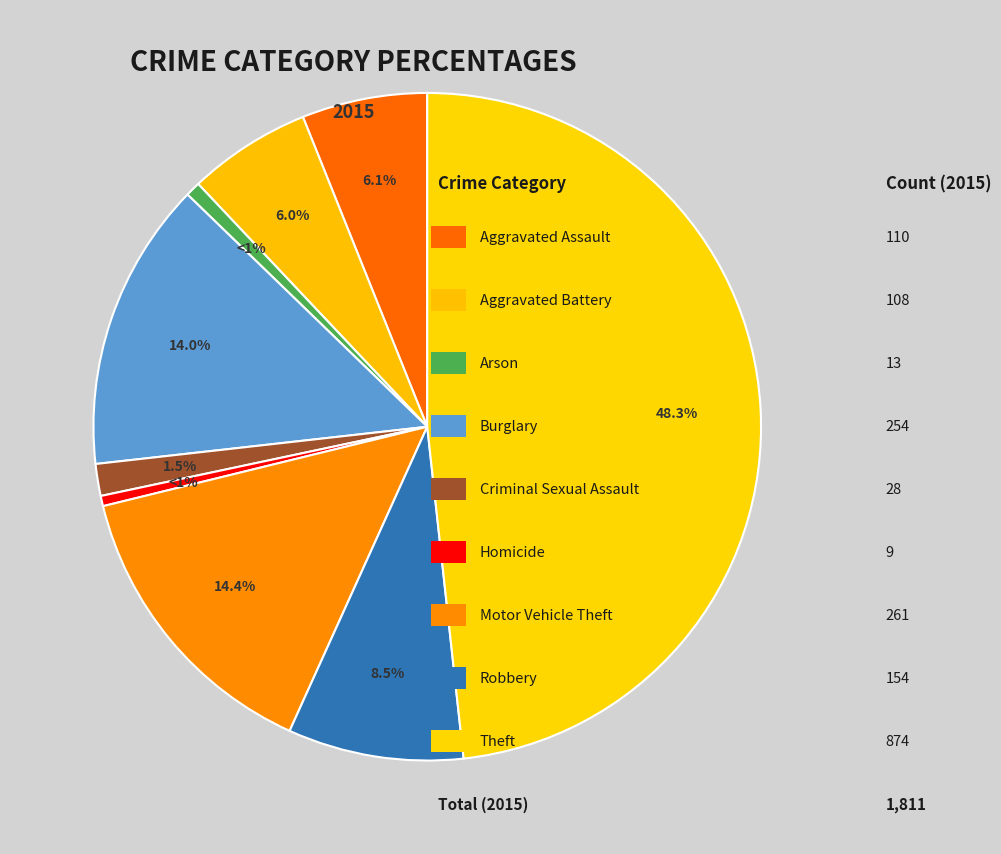

Count the number of slices in the pie.

9